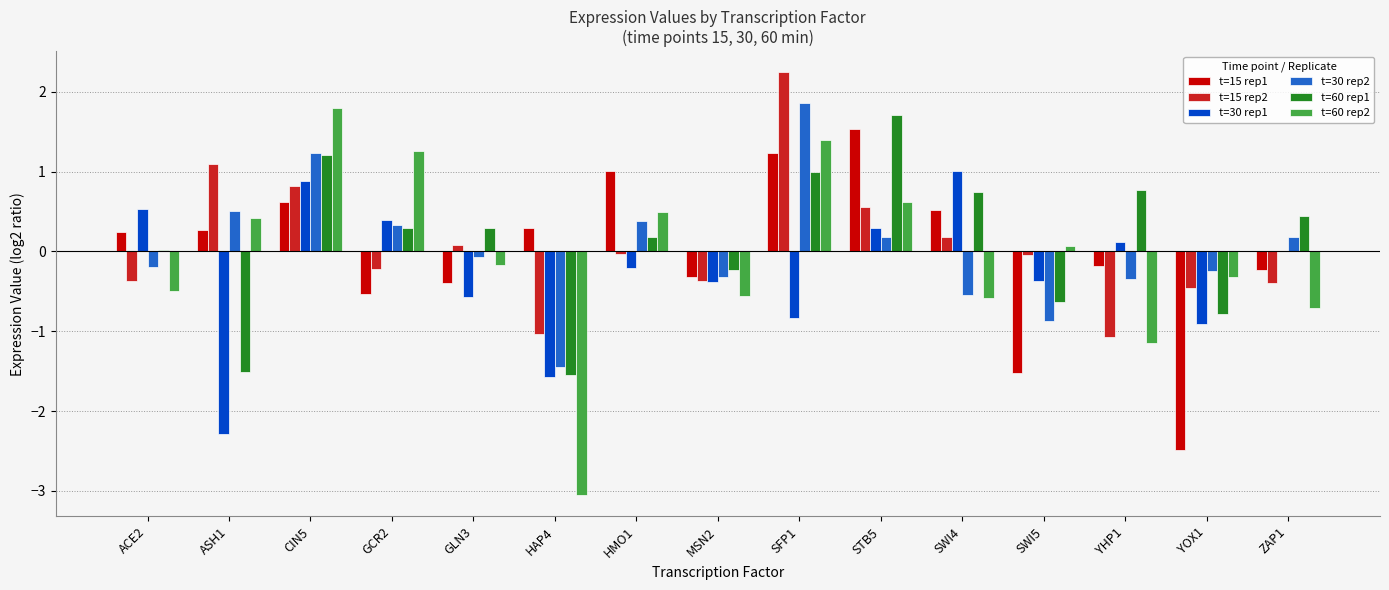

What is the sum of all t=30 rep1 values?

-3.9